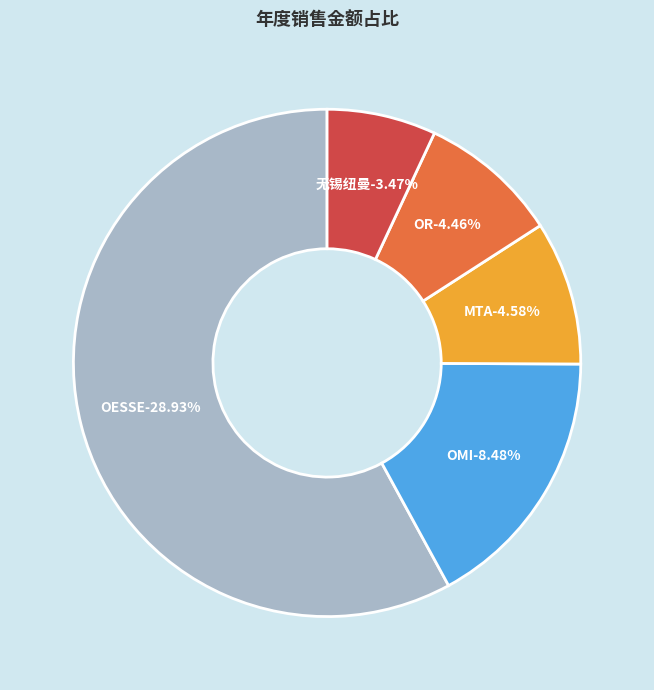

Count the number of slices in the pie.

5